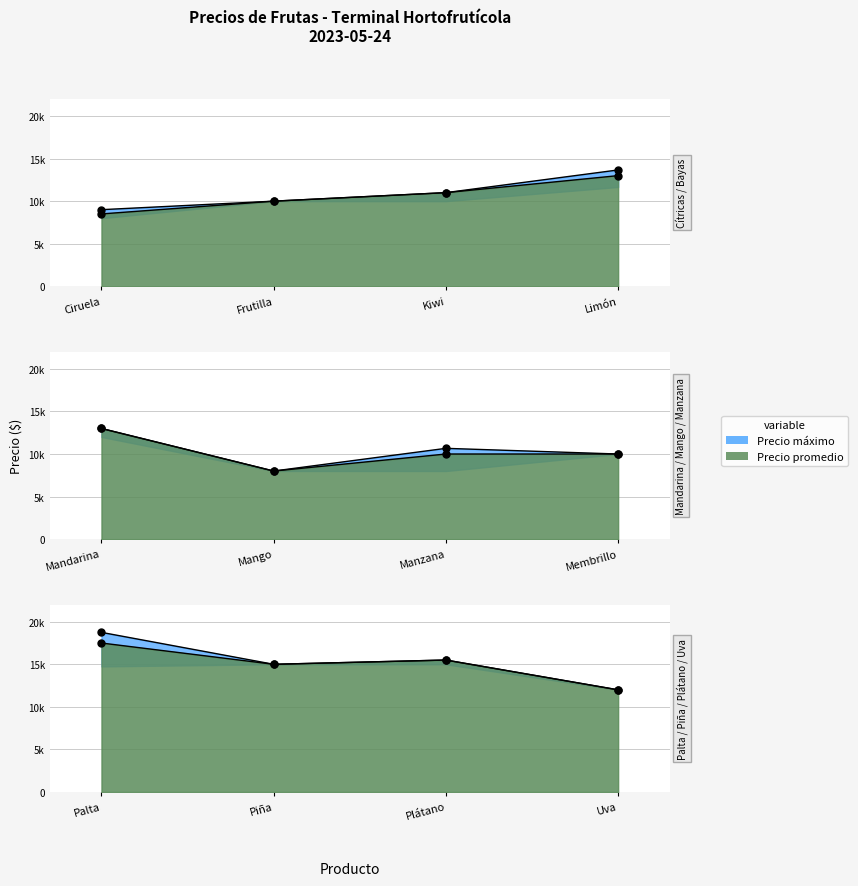

At how many categories does at least one series exceed 9775?

10